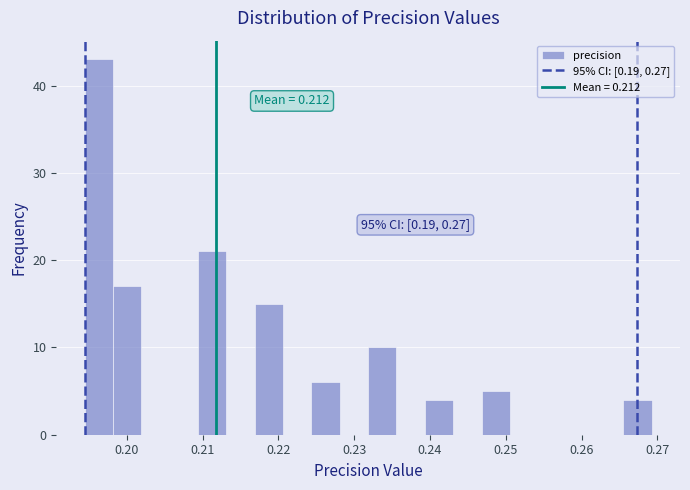

Around what value on the x-axis is the tallest bar? Give the approximate position of its centre, as read against the axis.

0.196